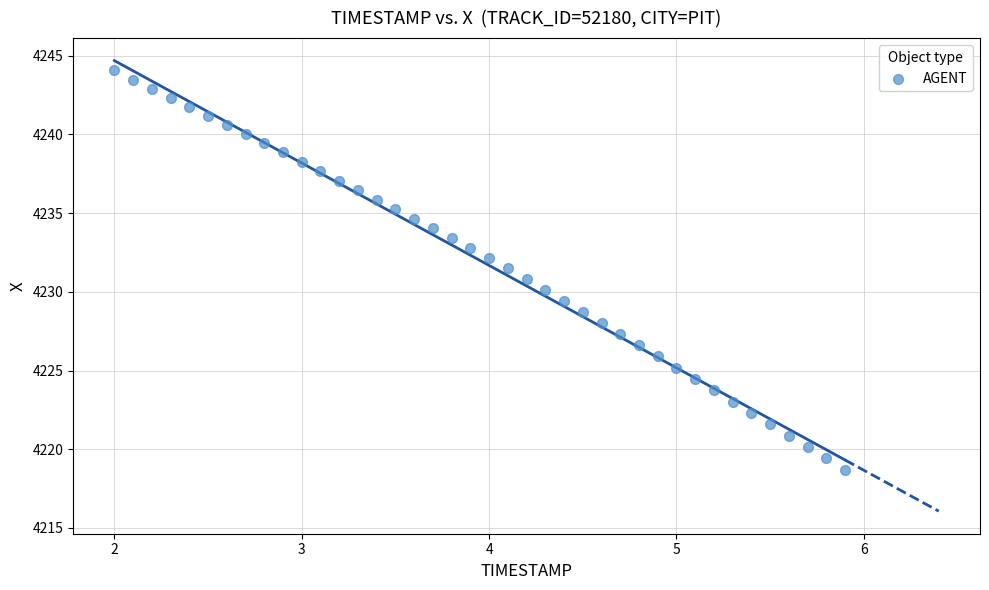

What is the range of Y values (max minus min)?

25.4